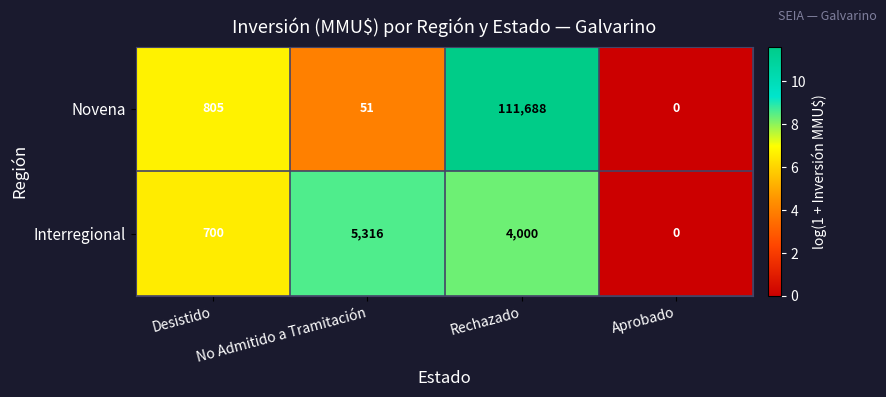

The Novena series shows 11 at No Admitido a Tramitación. True or false?

False